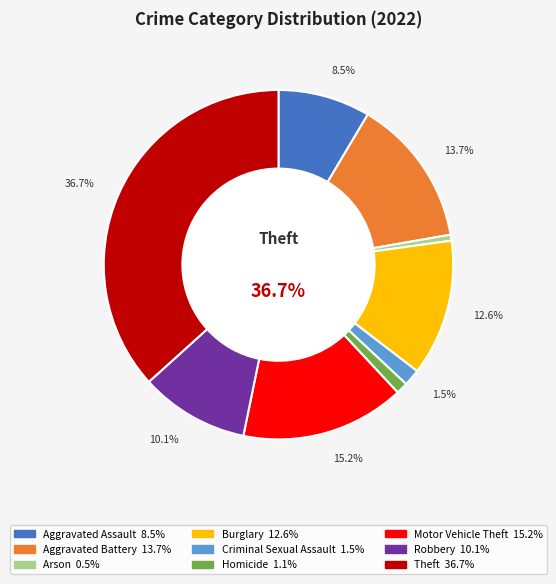

Approximately how many times larger is the value at Burglary compared to Criminal Sexual Assault?

8.2